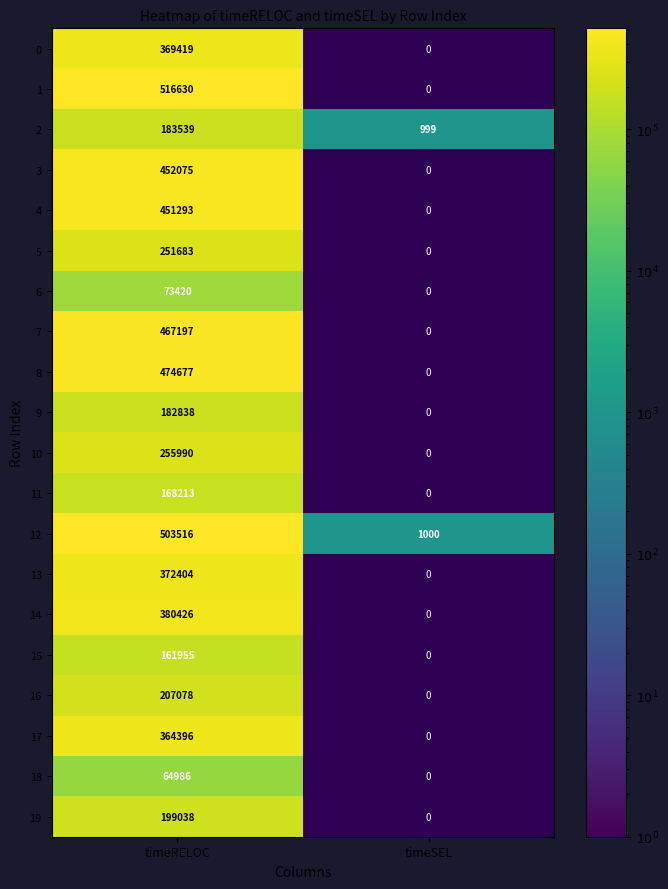

Which series has the largest total across all categories?

1